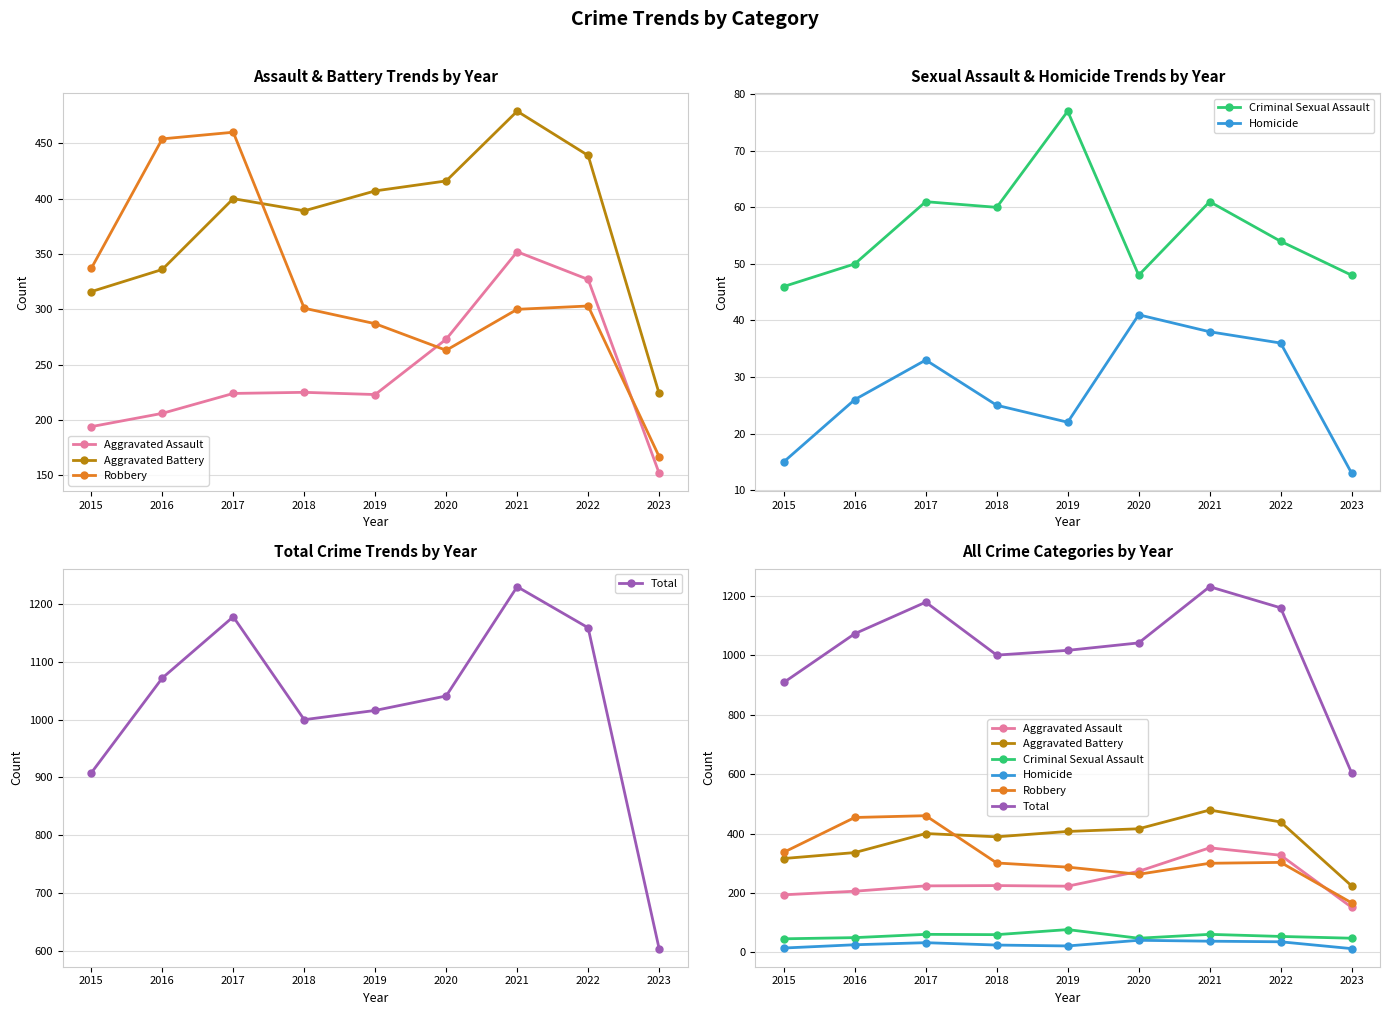

True or false: Robbery has a value of 303 at 2022.

True